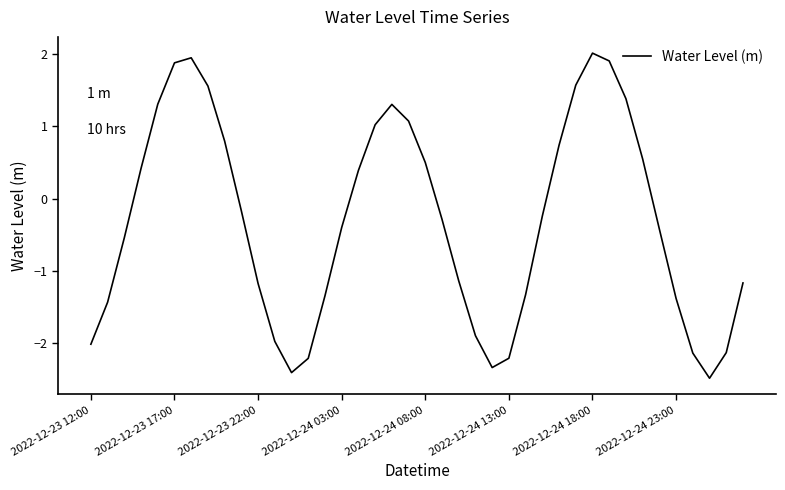

What is the smallest value displayed?

-2.5